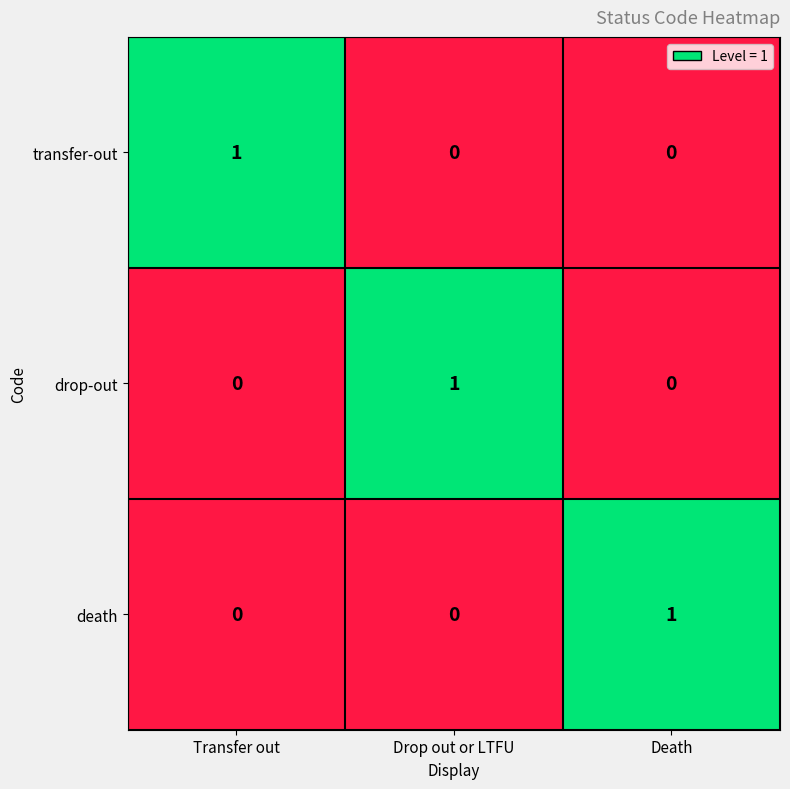

The transfer-out series shows 1 at Transfer out. True or false?

True